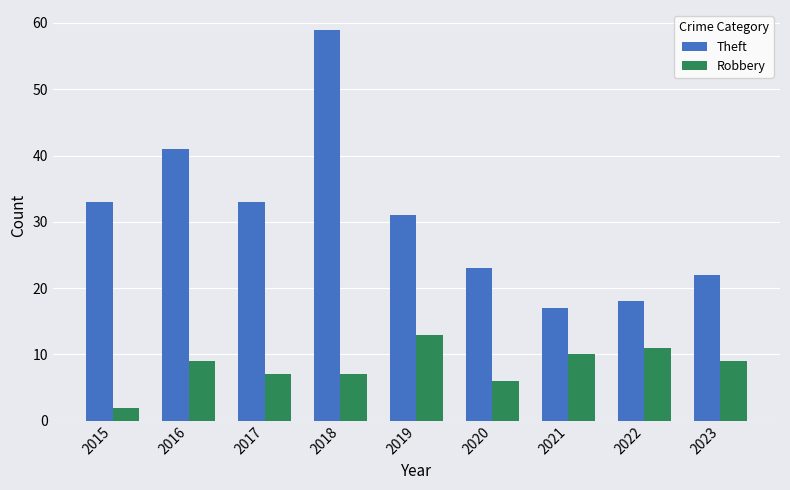

Which label corresponds to the smallest value in the chart?

2015